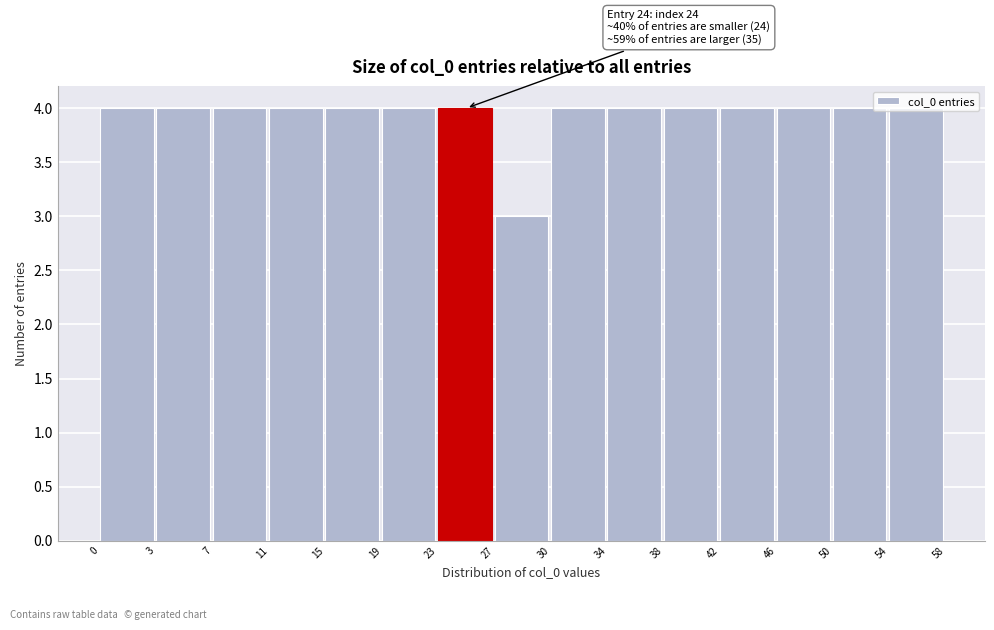

What is the ratio of the value at 3 to the value at 34?

1.0